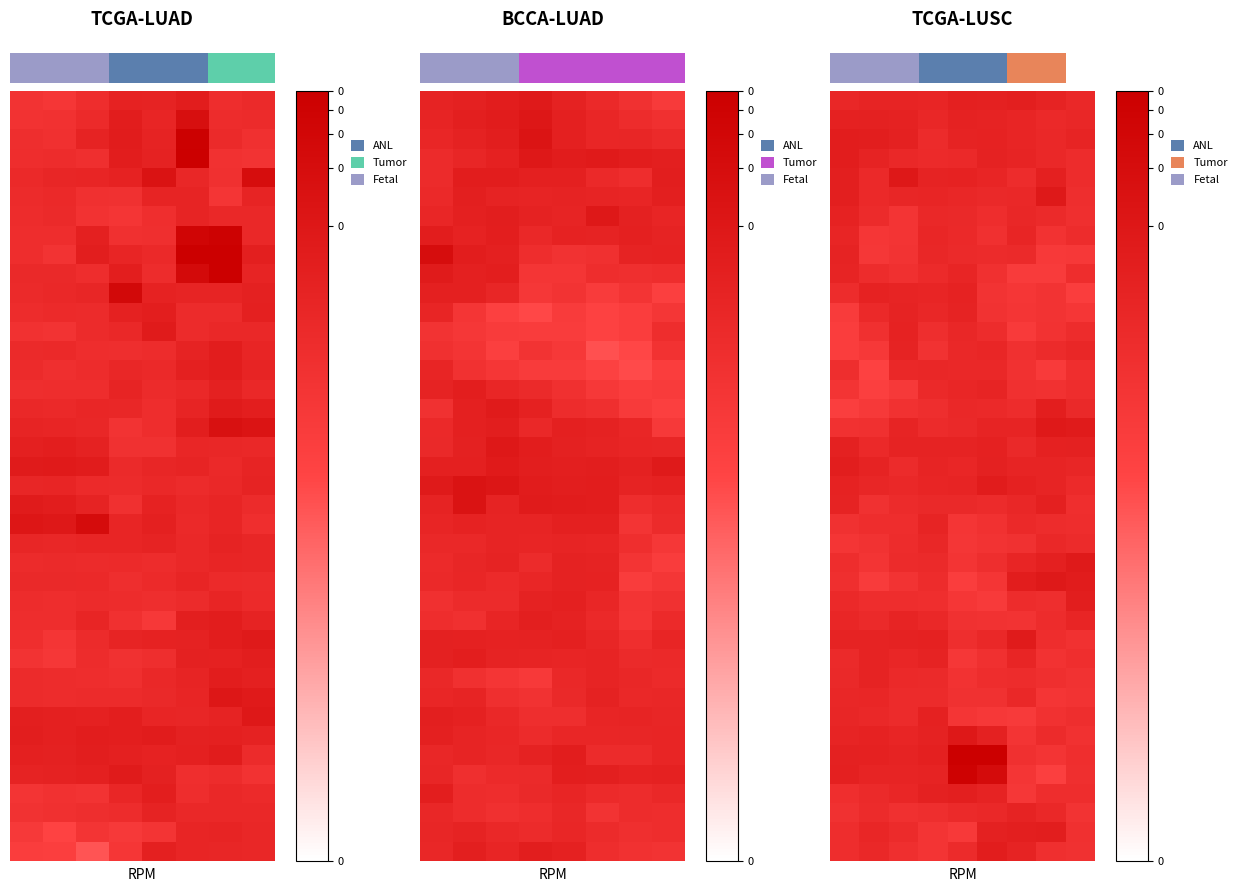

At which category is the sum across all series the highest?

5